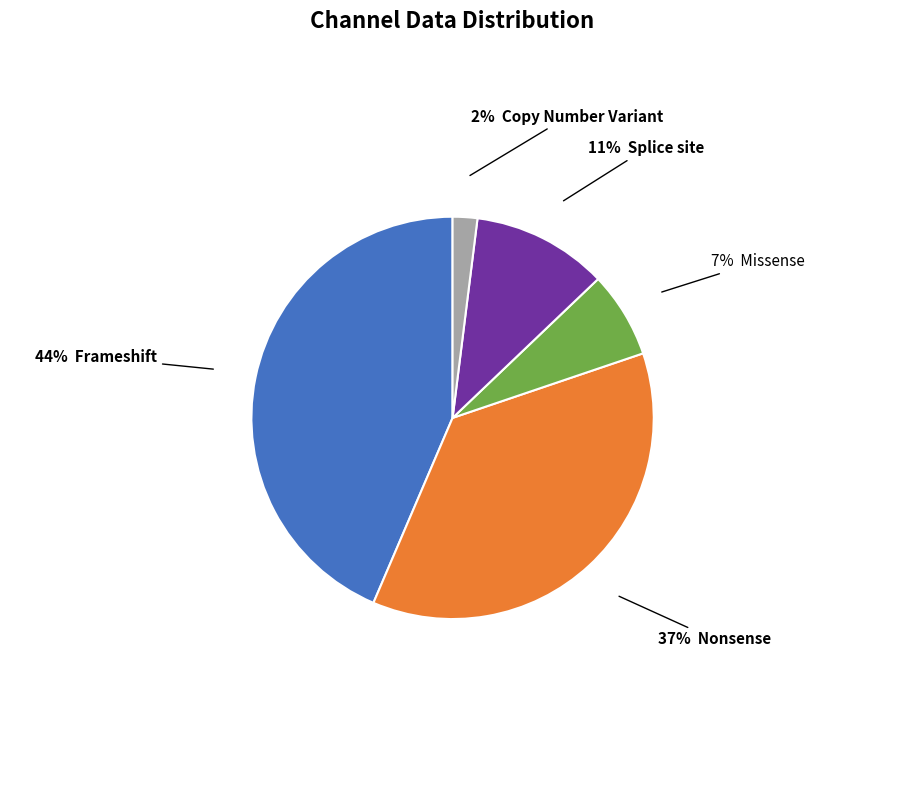

To the nearest percent, what is the average slice percentage?

20%